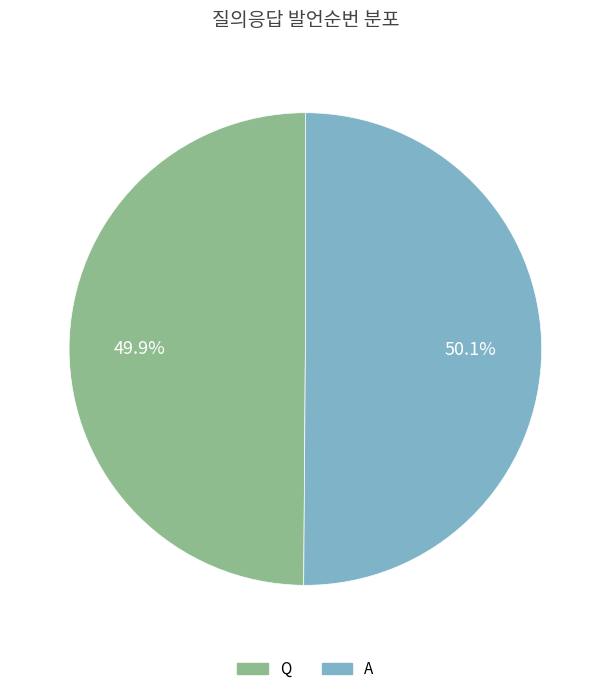

Is the sum of Q and A greater than half?

Yes